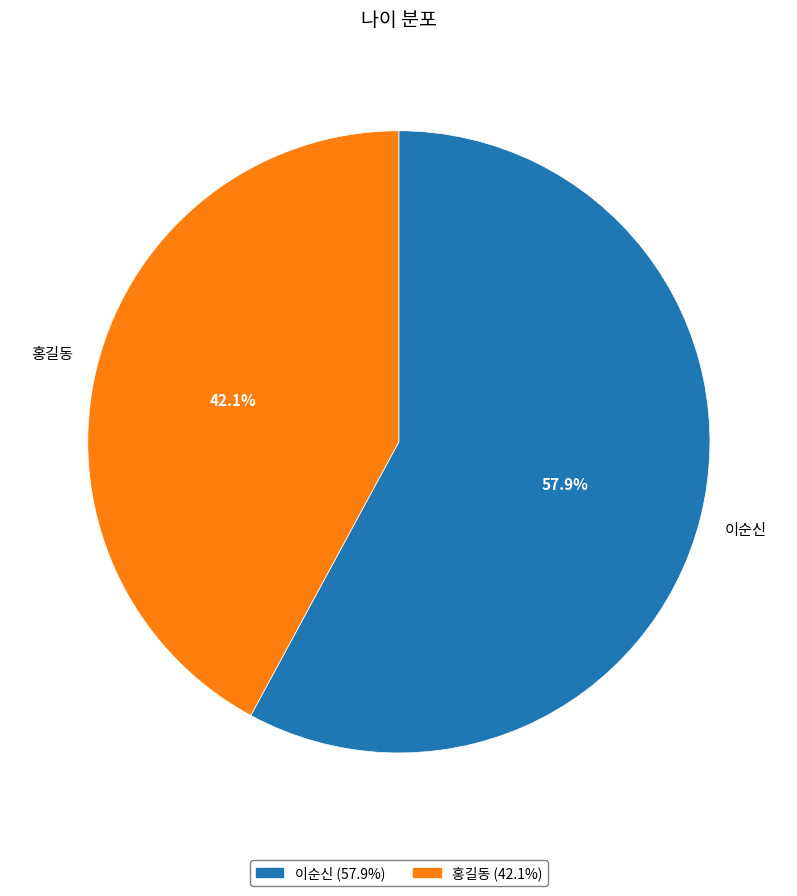

What is the ratio of the value at 이순신 to the value at 홍길동?

1.4